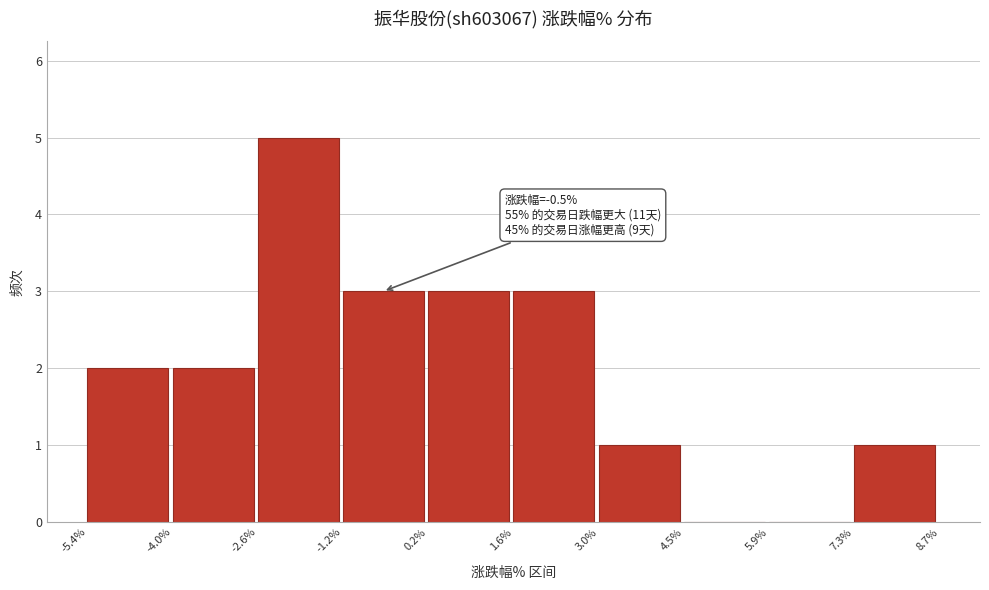

Which range on the x-axis has the tallest bar?

-2.6% to -1.2%